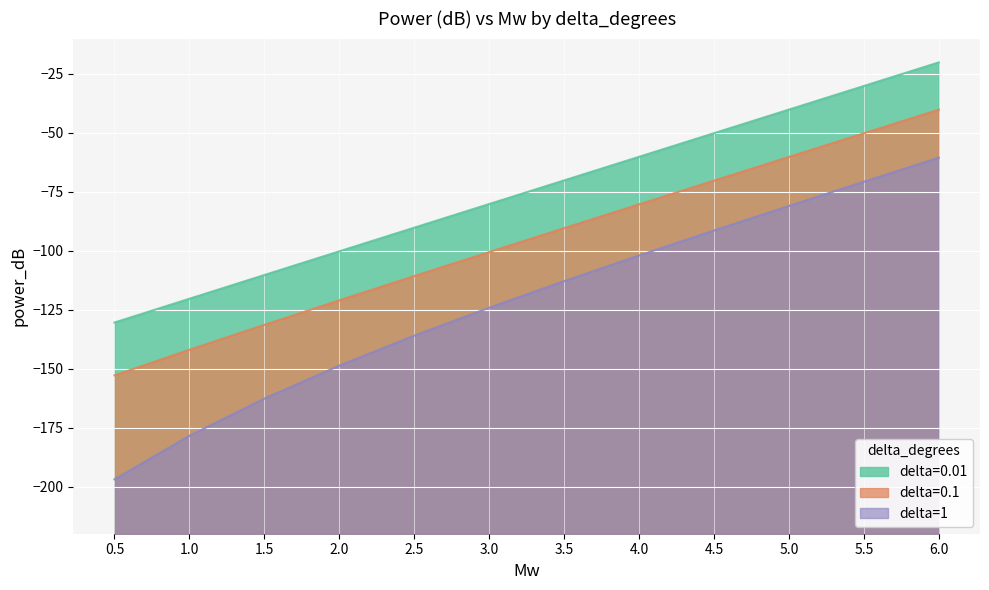

Count the number of categories in the chart.

12